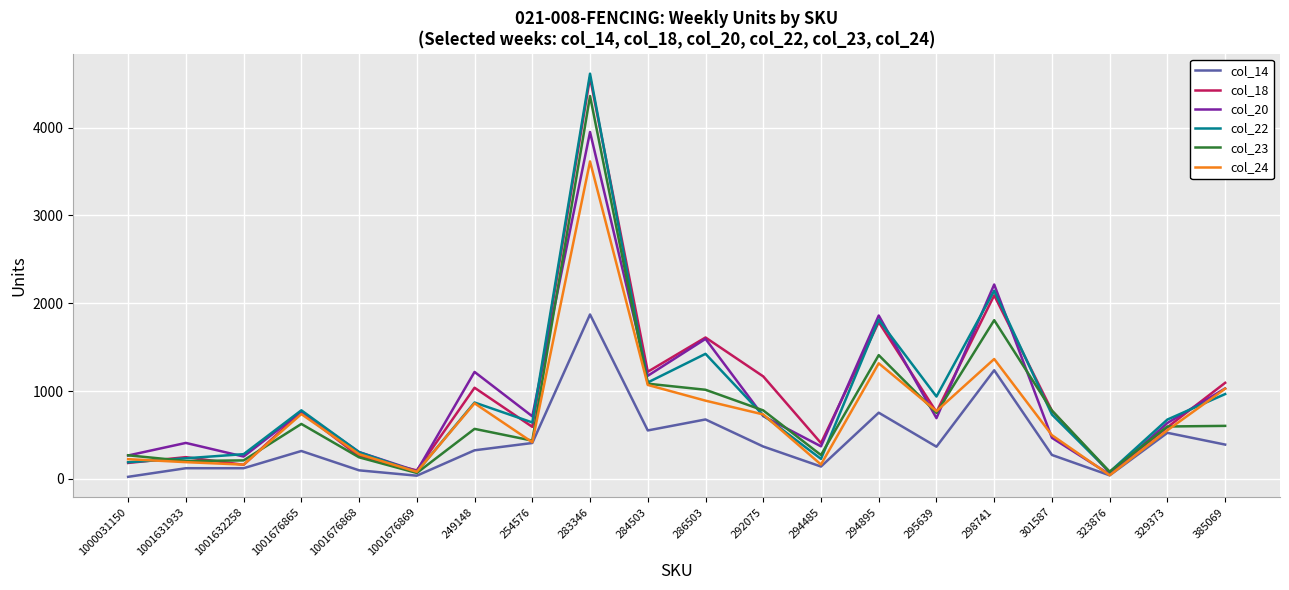

At which category is the sum across all series the highest?

283346